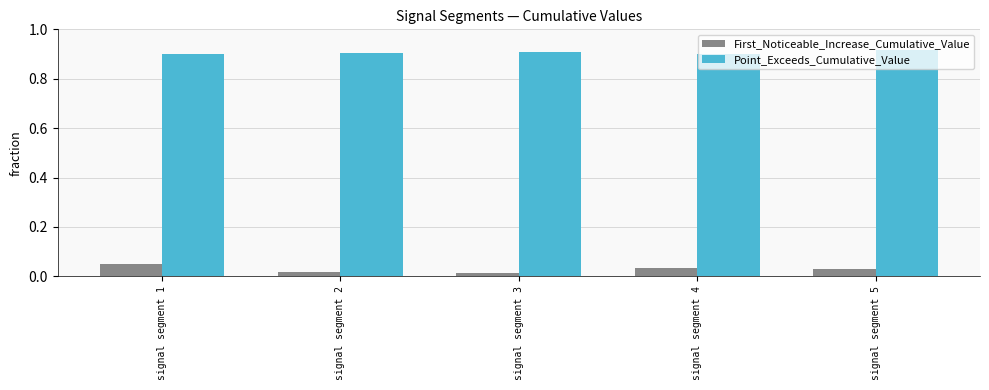

How many bars are there in each group?

2